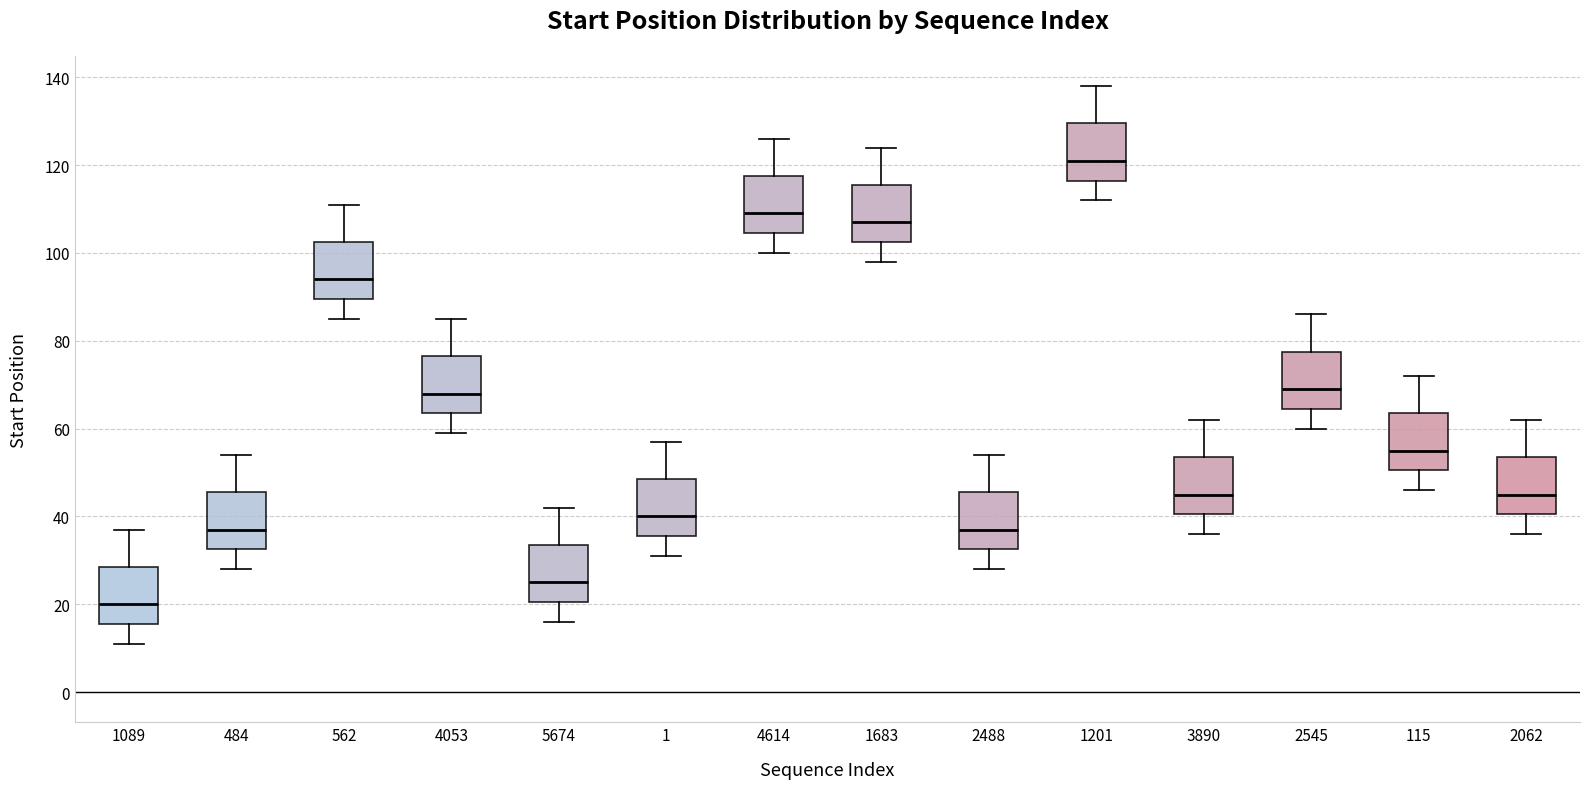

Where does the upper whisker of the box at x = 4614 end on the y-axis? The values are not printed on the chart, so give them approximately, as read against the axis.

126